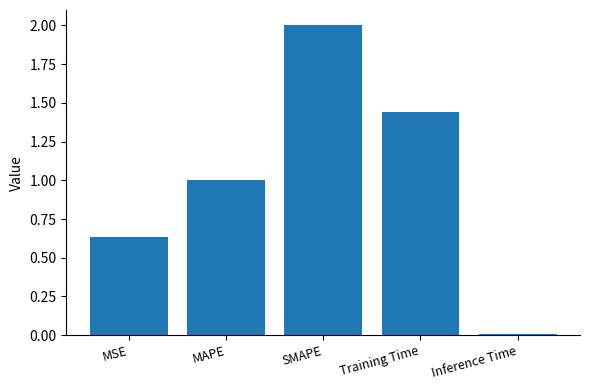

What is the ratio of the value at SMAPE to the value at MAPE?

2.0